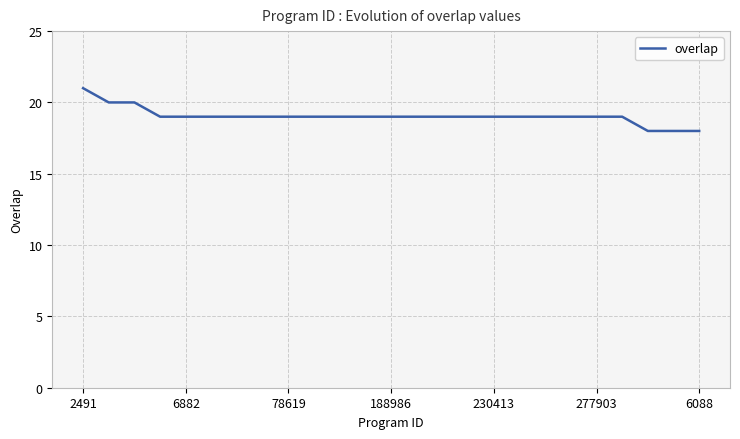

What is the minimum value shown in the chart?

18